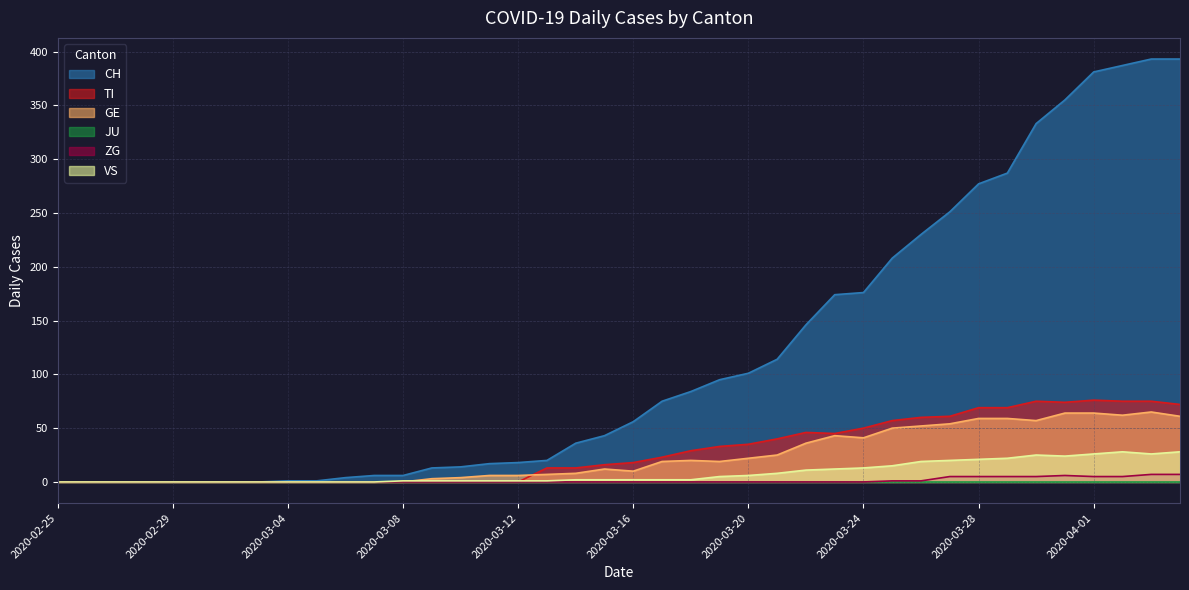

What is the sum of the CH values at 2020-03-14 and 2020-04-03?

429